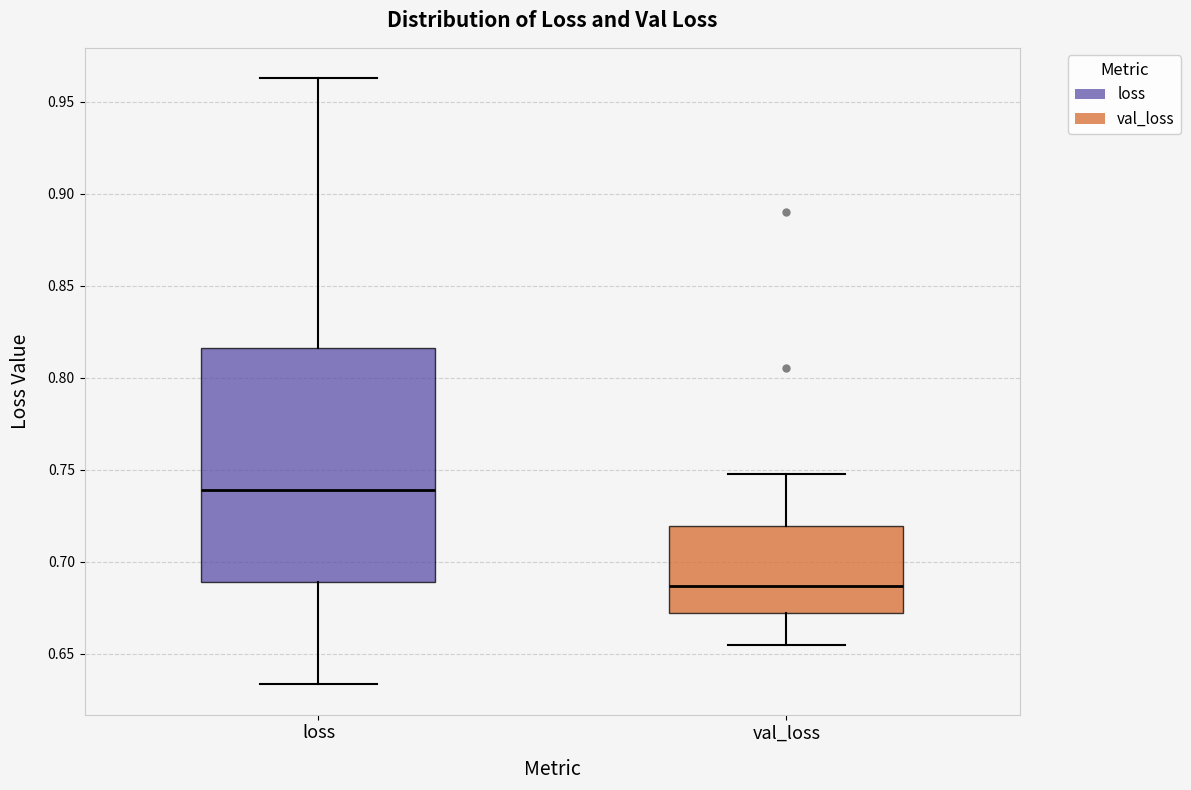

Where is the upper edge of the box for loss on the y-axis? The values are not printed on the chart, so give them approximately, as read against the axis.

0.815